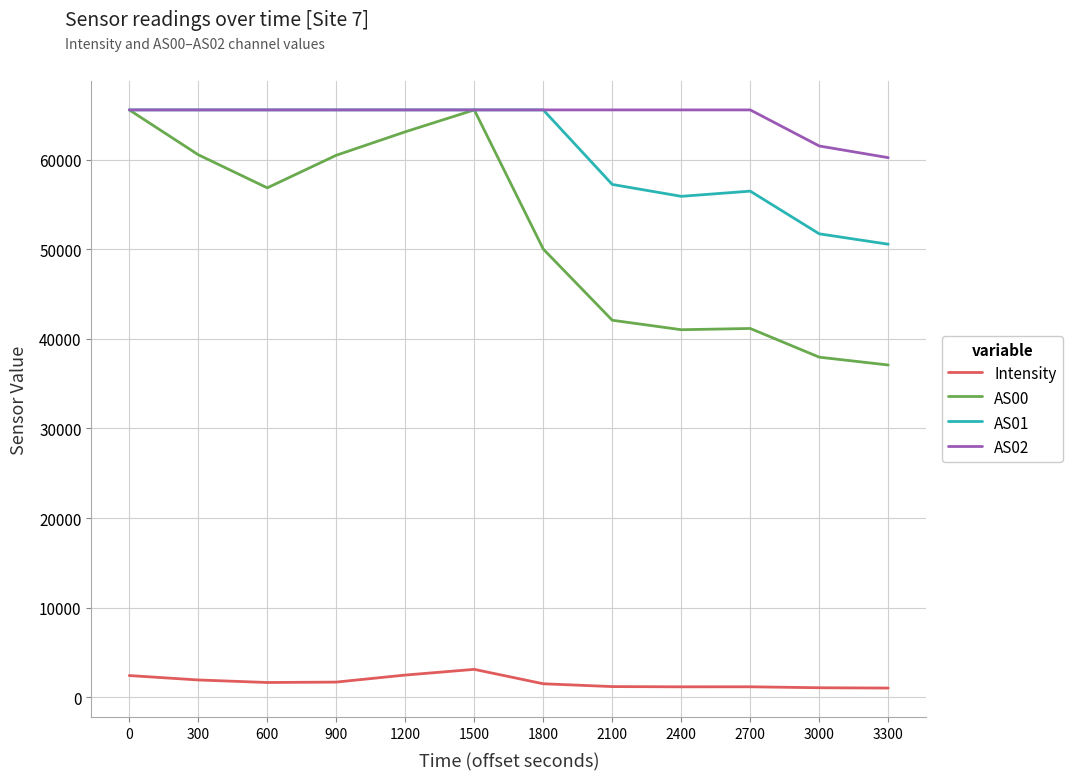

The value of AS01 at 300 is 65535.0. True or false?

True